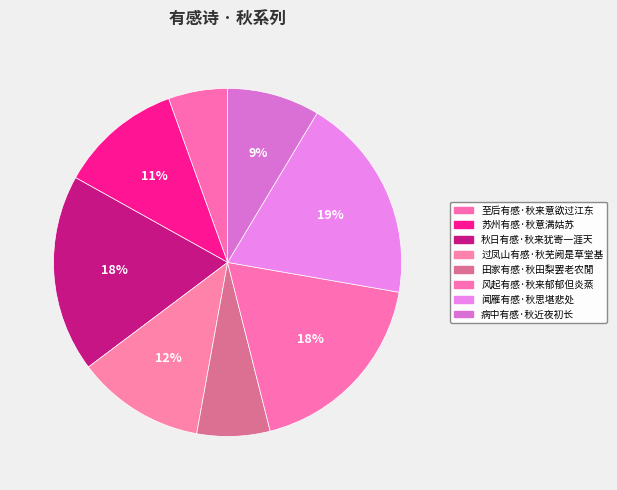

What is the ratio of the value at 至后有感·秋来意欲过江东 to the value at 秋日有感·秋来犹寄一涯天?

0.3